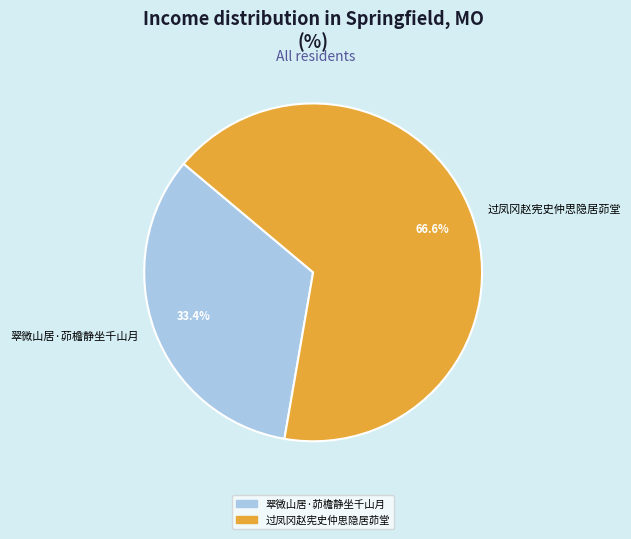

To the nearest percent, what is the difference between the 翠微山居·茆檐静坐千山月 and 过凤冈赵宪史仲思隐居茆堂 slice percentages?

33%